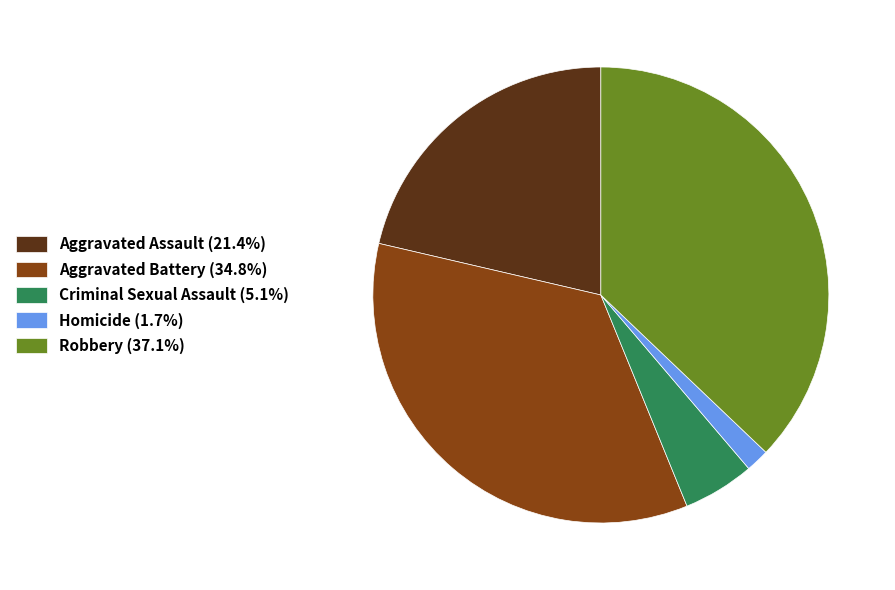

Is it true that Robbery is 37% of the pie?

True